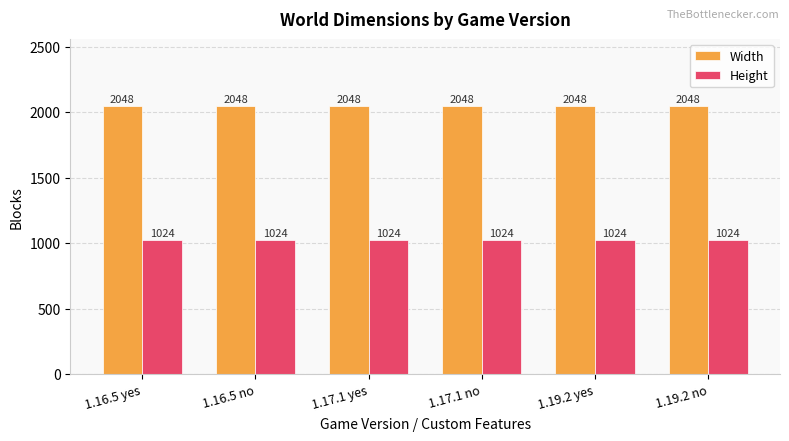

What is the greatest value displayed?

2048